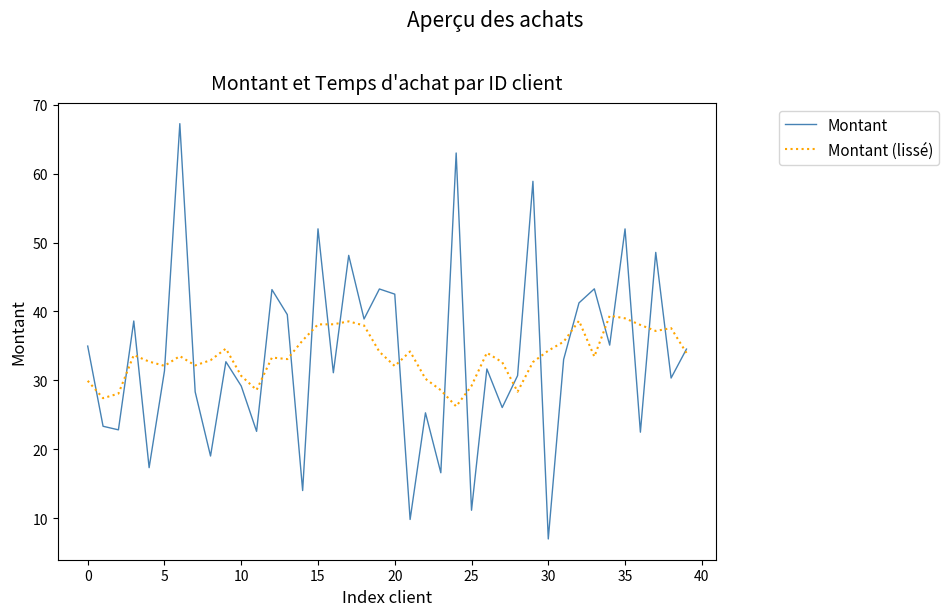

What is the maximum value for Montant?

67.3